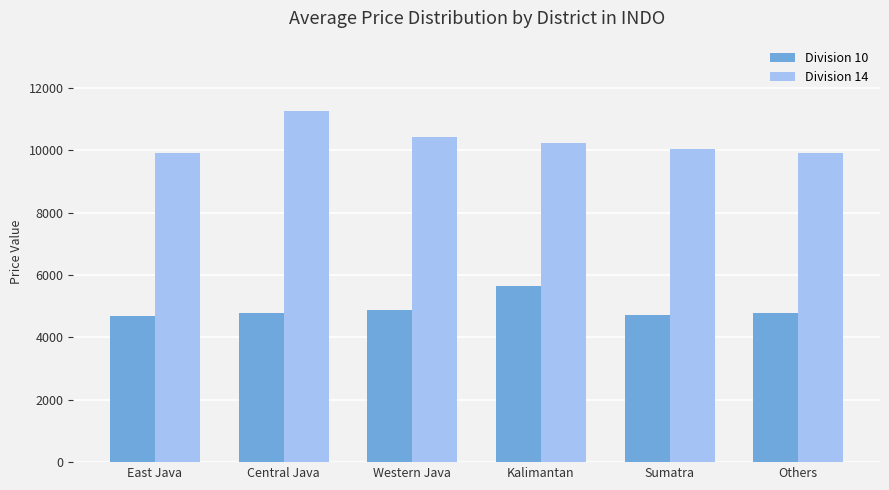

What is the sum of all Division 14 values?

61845.0